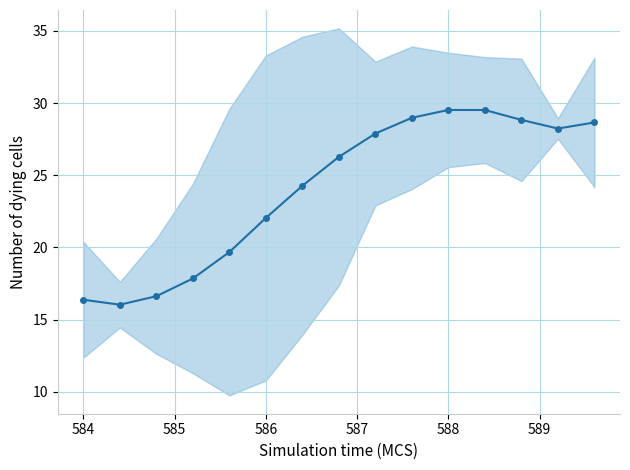

How many lines are shown in the chart?

1